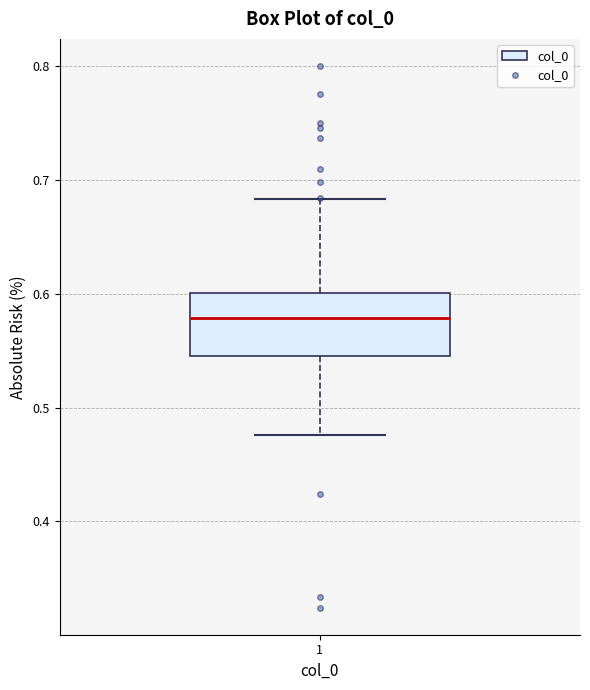

Where does the upper whisker of the box at x = 1 end on the y-axis? The values are not printed on the chart, so give them approximately, as read against the axis.

0.68